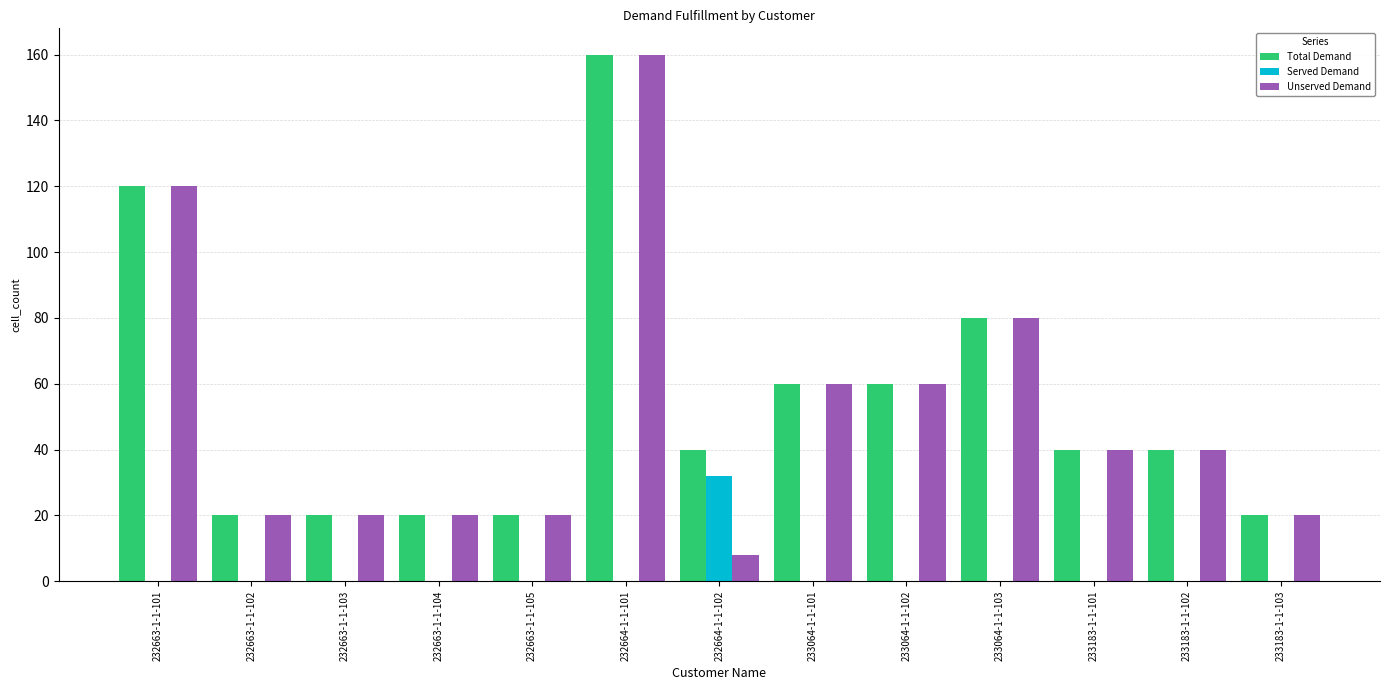

How many distinct data groups are displayed?

3